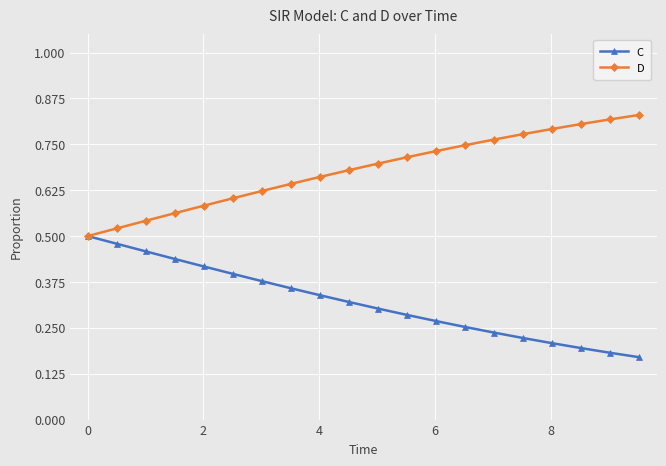

Count the D values in the range 0 to 1.

20